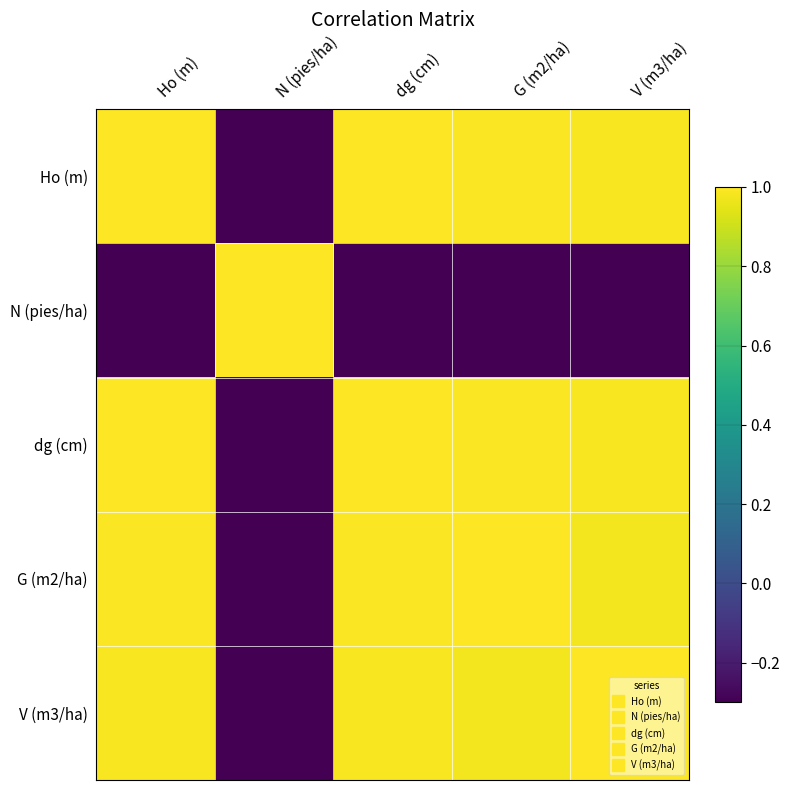

Reading left to right, extract all data points from this chart.

Ho (m): Ho (m)=1.0	N (pies/ha)=-1.0	dg (cm)=1.0	G (m2/ha)=1.0	V (m3/ha)=1.0
N (pies/ha): Ho (m)=-1.0	N (pies/ha)=1.0	dg (cm)=-1.0	G (m2/ha)=-0.9	V (m3/ha)=-1.0
dg (cm): Ho (m)=1.0	N (pies/ha)=-1.0	dg (cm)=1.0	G (m2/ha)=1.0	V (m3/ha)=1.0
G (m2/ha): Ho (m)=1.0	N (pies/ha)=-0.9	dg (cm)=1.0	G (m2/ha)=1.0	V (m3/ha)=1.0
V (m3/ha): Ho (m)=1.0	N (pies/ha)=-1.0	dg (cm)=1.0	G (m2/ha)=1.0	V (m3/ha)=1.0